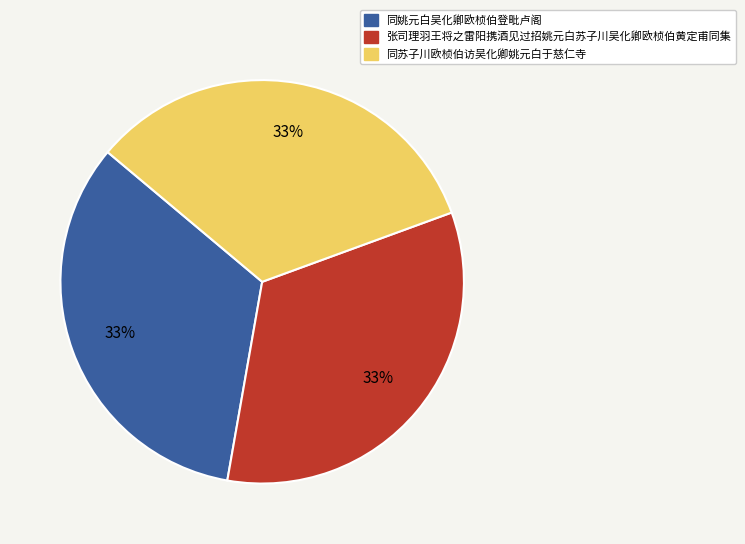

Do 同苏子川欧桢伯访吴化卿姚元白于慈仁寺 and 同姚元白吴化卿欧桢伯登毗卢阁 together represent more than half of the pie?

Yes